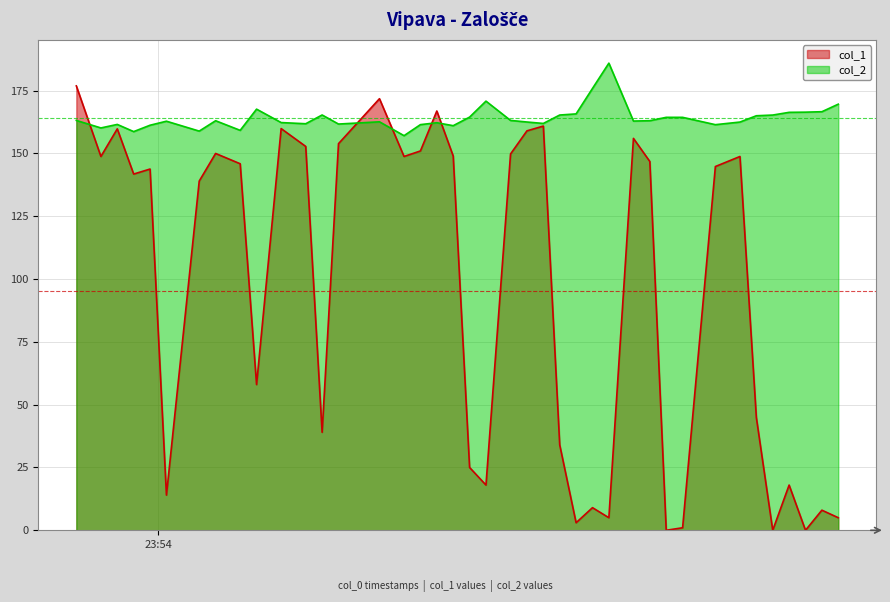

True or false: col_2 has more than 2 interior local peaks.

True